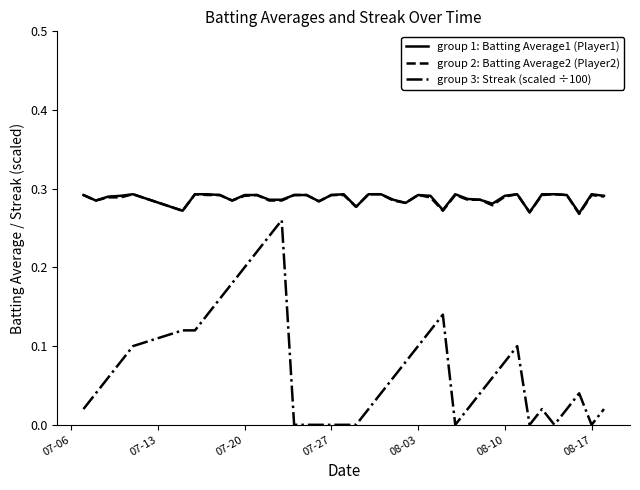

Which series has the largest range (max minus min)?

group 3: Streak (scaled ÷100)